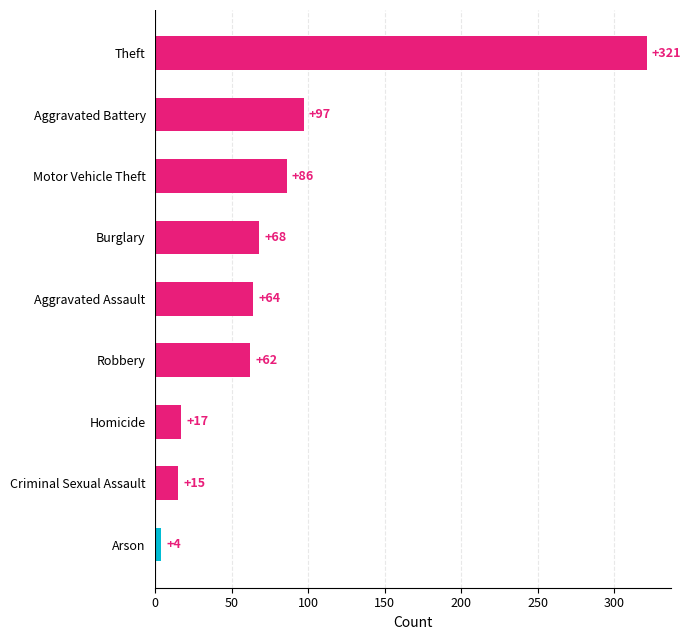

What position from the bottom is Arson?

1